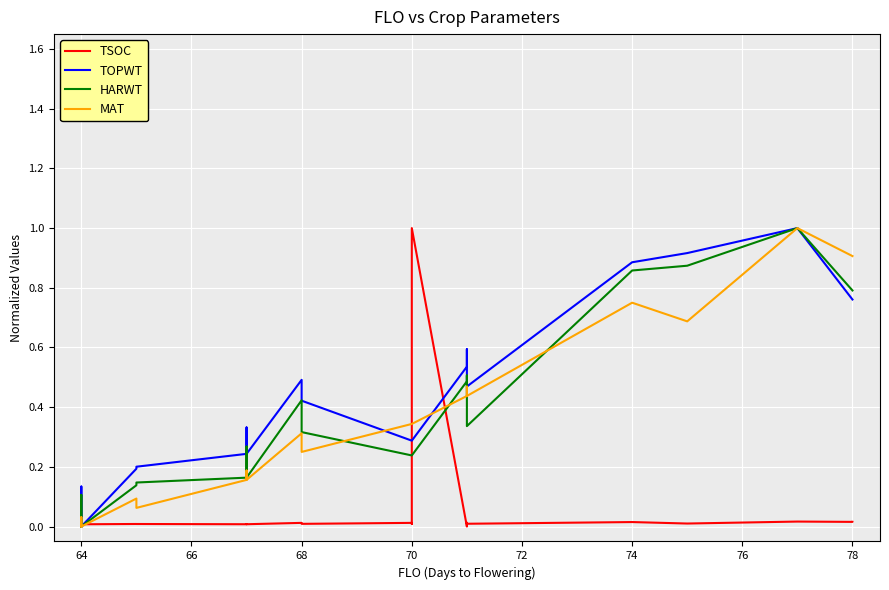

How many values in the HARWT series exceed 0?

25